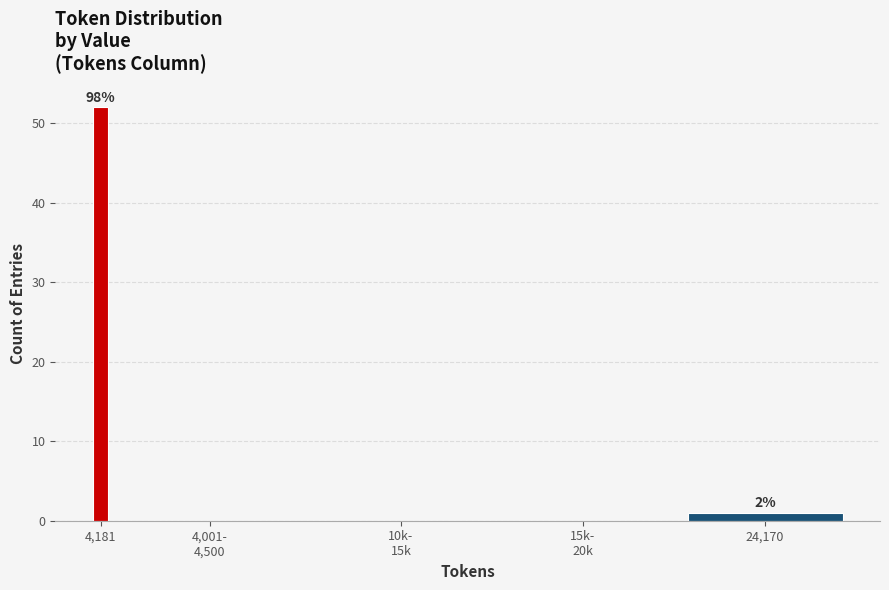

What is the maximum value shown in the chart?

52